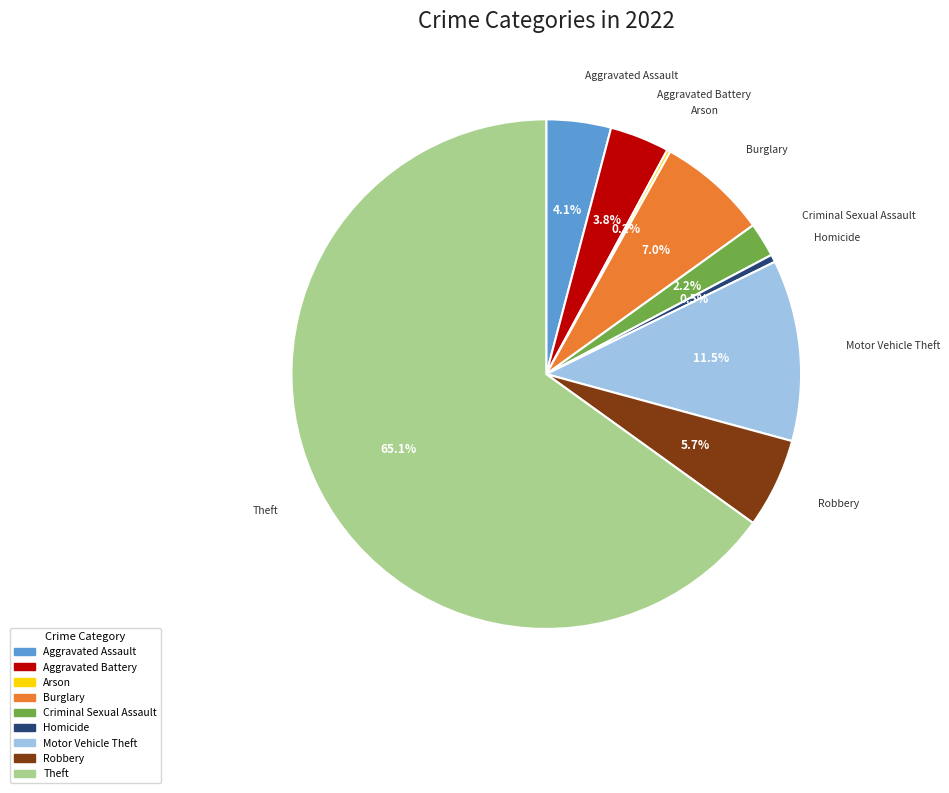

Does Motor Vehicle Theft represent more than half of the total?

No